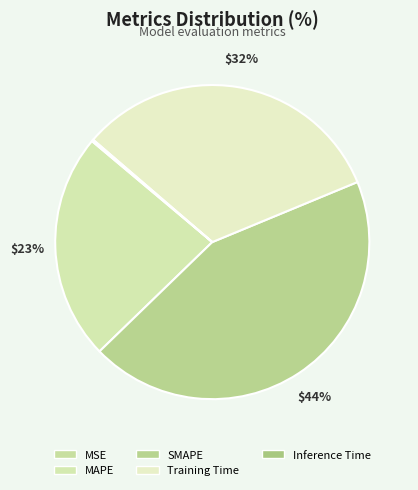

To the nearest percent, what is the average slice percentage?

20%